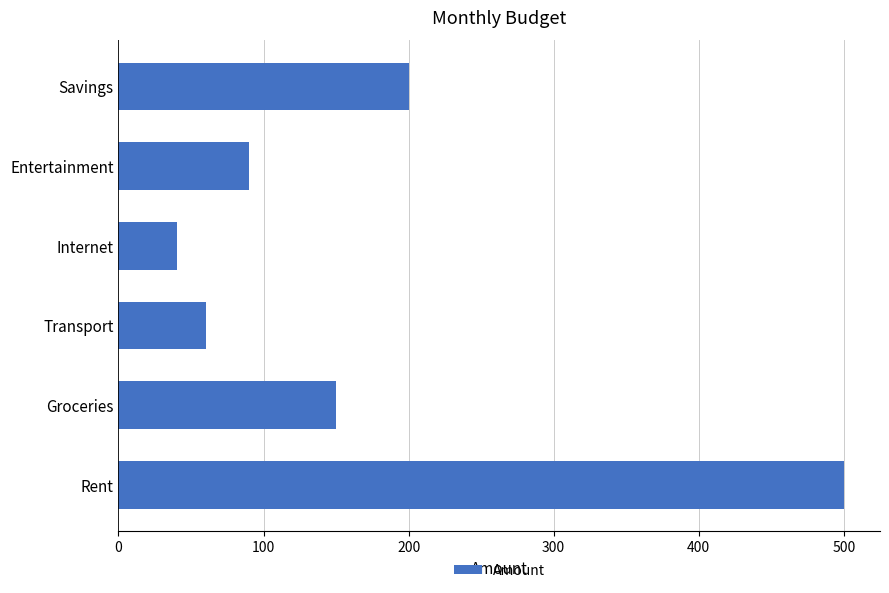

What is the difference between the maximum and second lowest values?

440